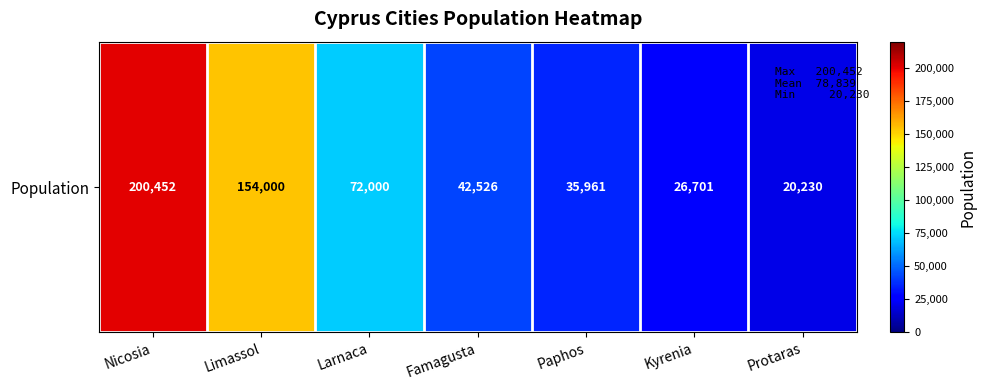

The value at Famagusta is 42526. True or false?

True